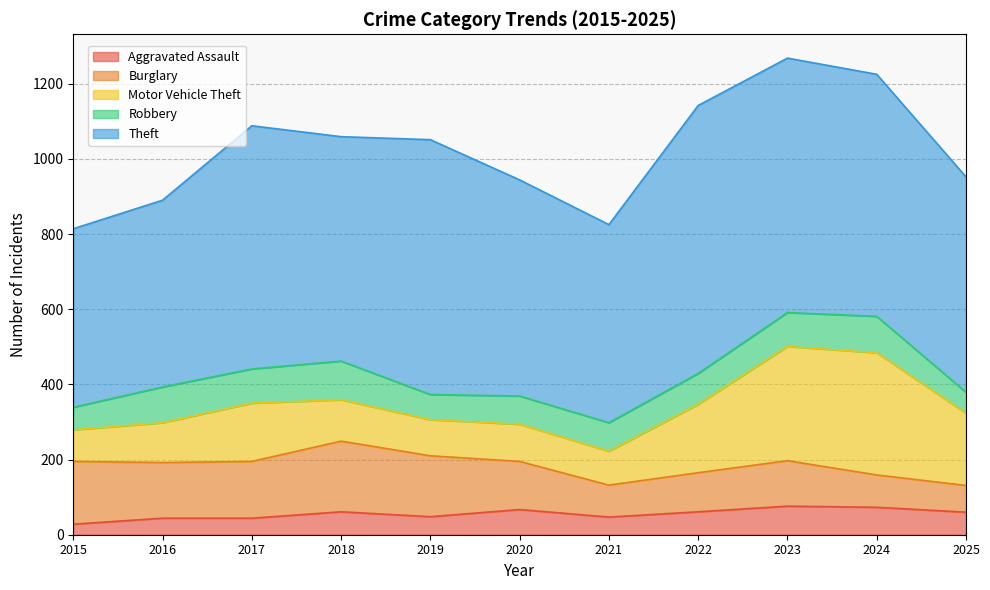

Which series ends up on top after the final intersection of Burglary and Robbery?

Burglary